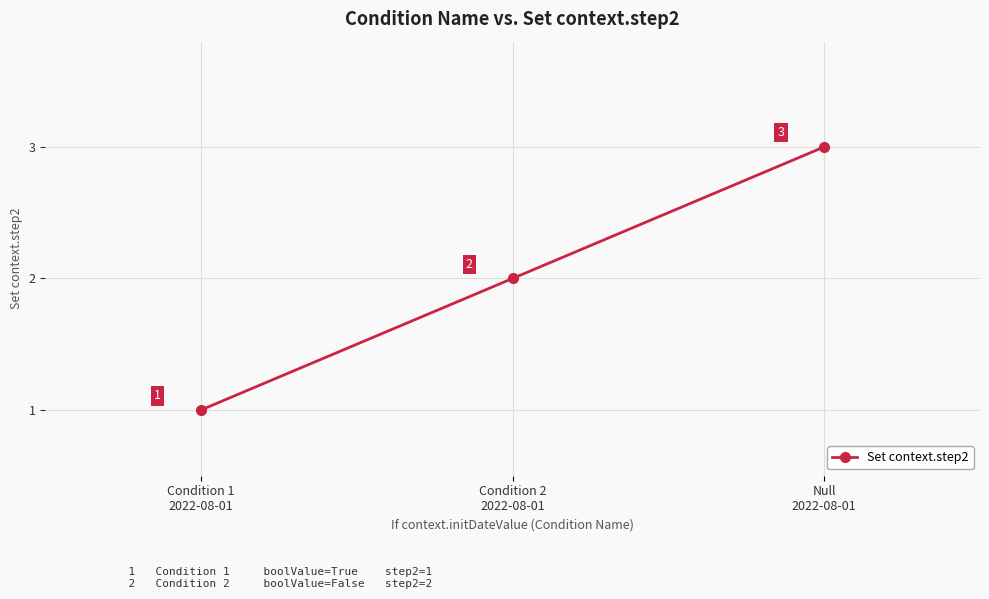

Which category has the highest value across all series?

Null
2022-08-01